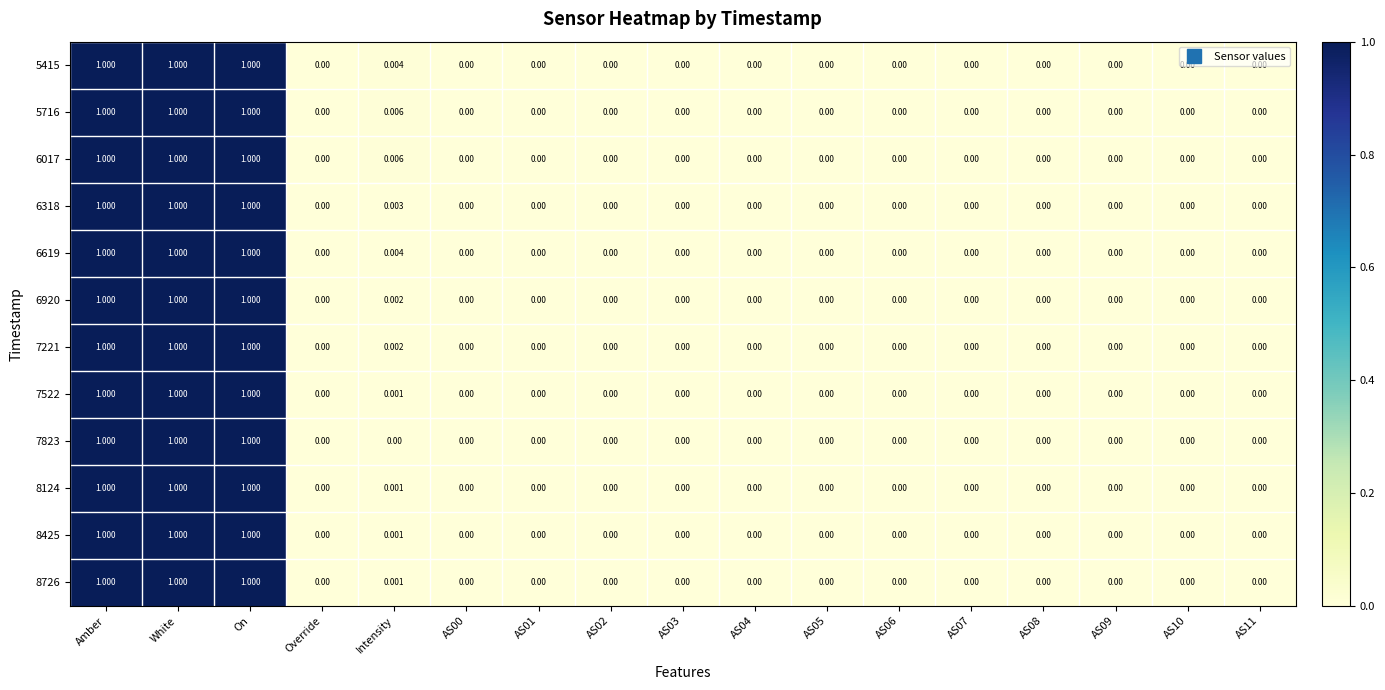

At AS03, list the series in order from smallest to largest.

5415, 5716, 6017, 6318, 6619, 6920, 7221, 7522, 7823, 8124, 8425, 8726